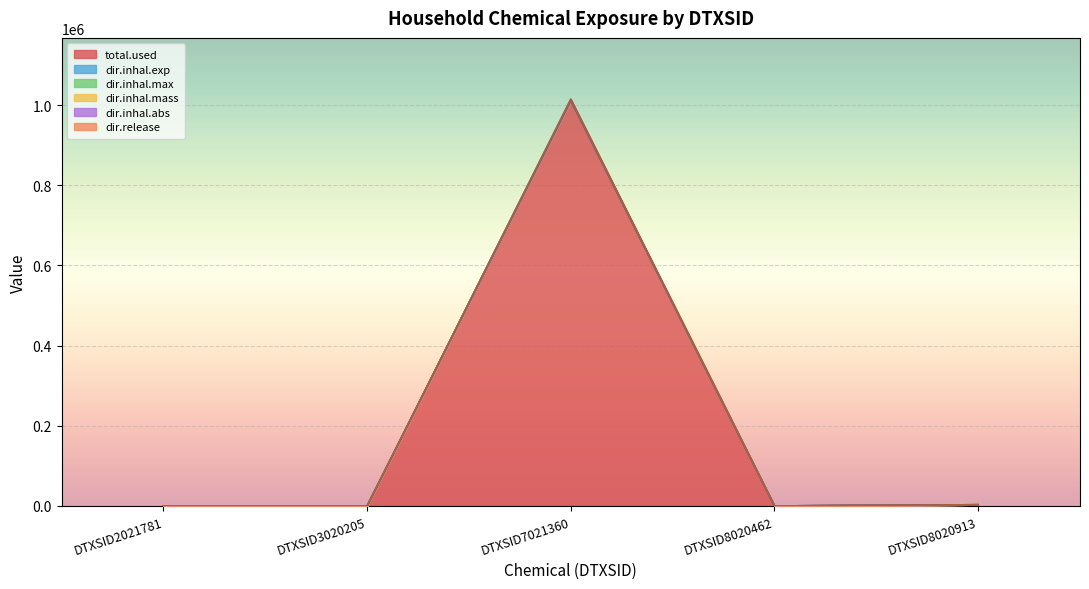

Which label corresponds to the smallest value in the chart?

DTXSID2021781